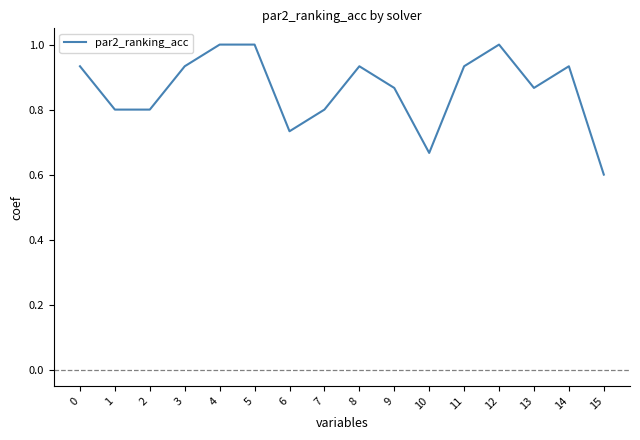

Which category has the lowest value across all series?

15